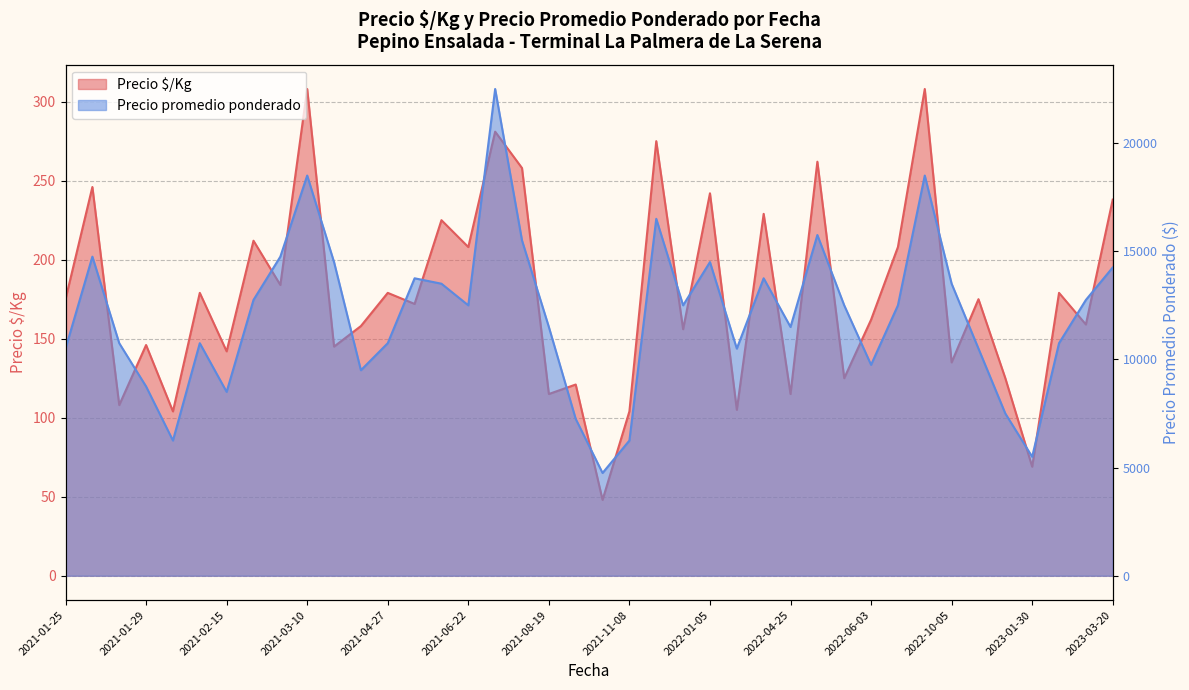

How many values in the Precio promedio ponderado series are below 12500?

19